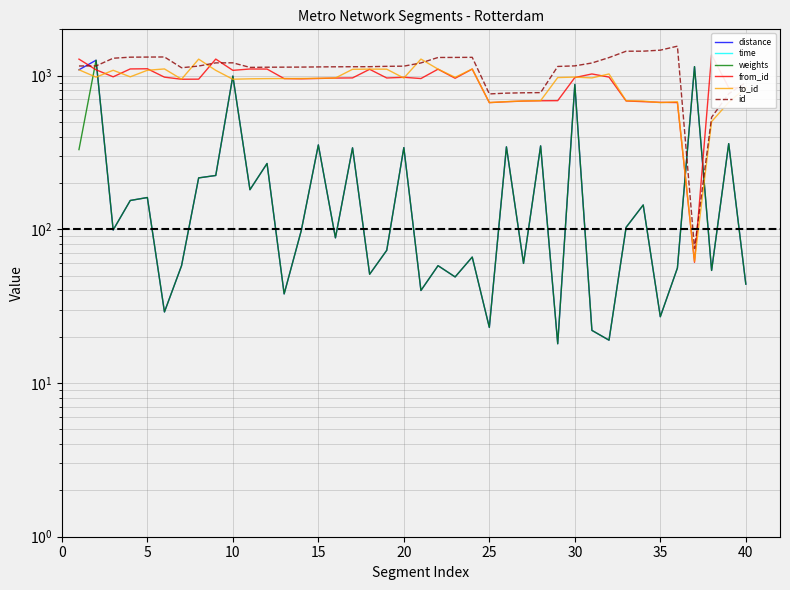

What is the value of the to_id point at the 33rd from the left?

686.0